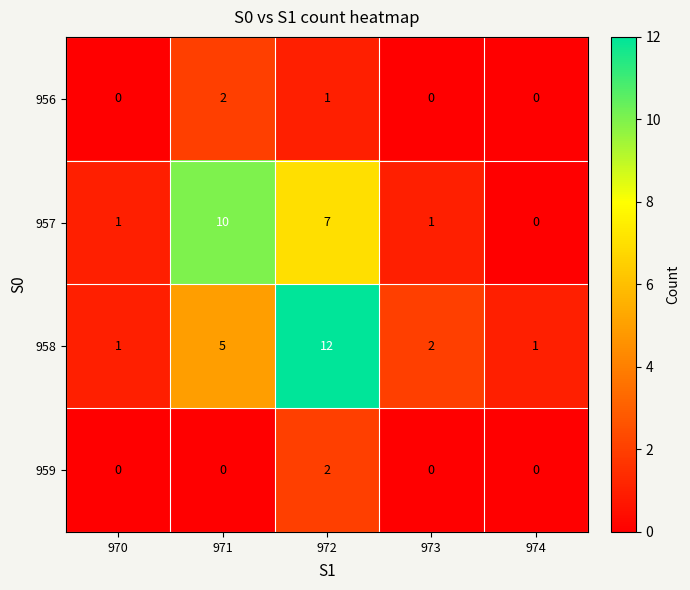

How many categories are shown in the chart?

5